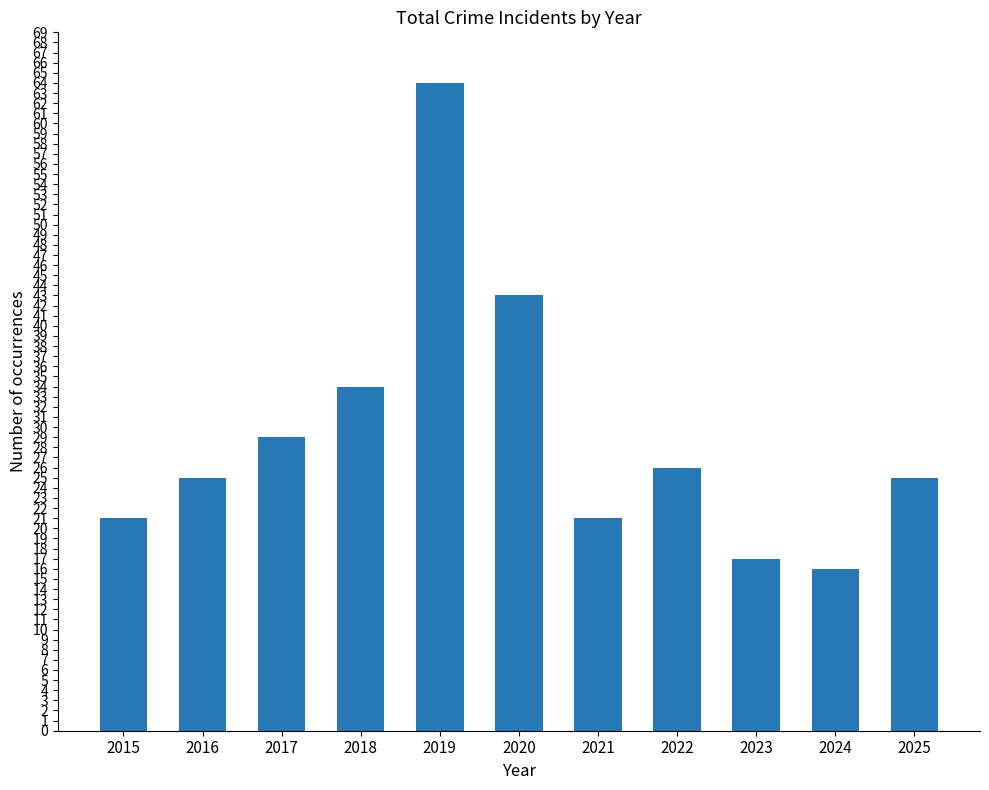

What is the average value?

29